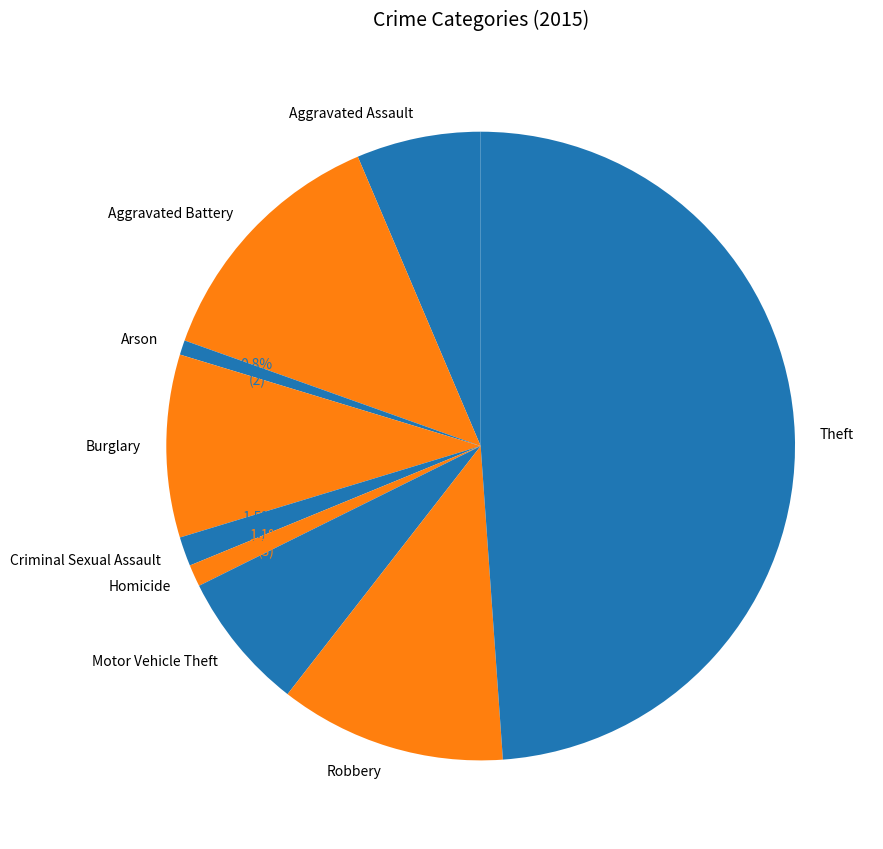

Between Arson and Robbery, which is larger?

Robbery